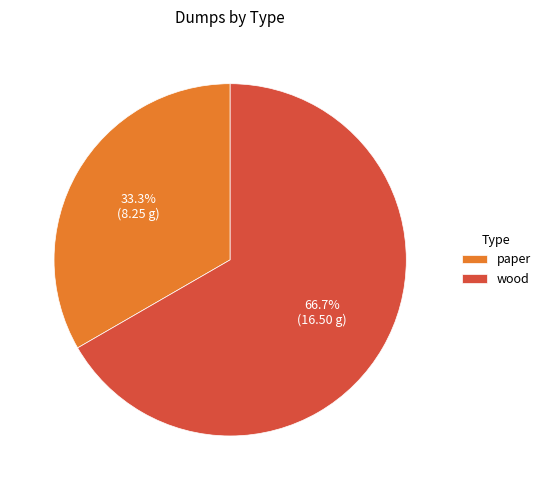

Is it true that wood is 67% of the pie?

True